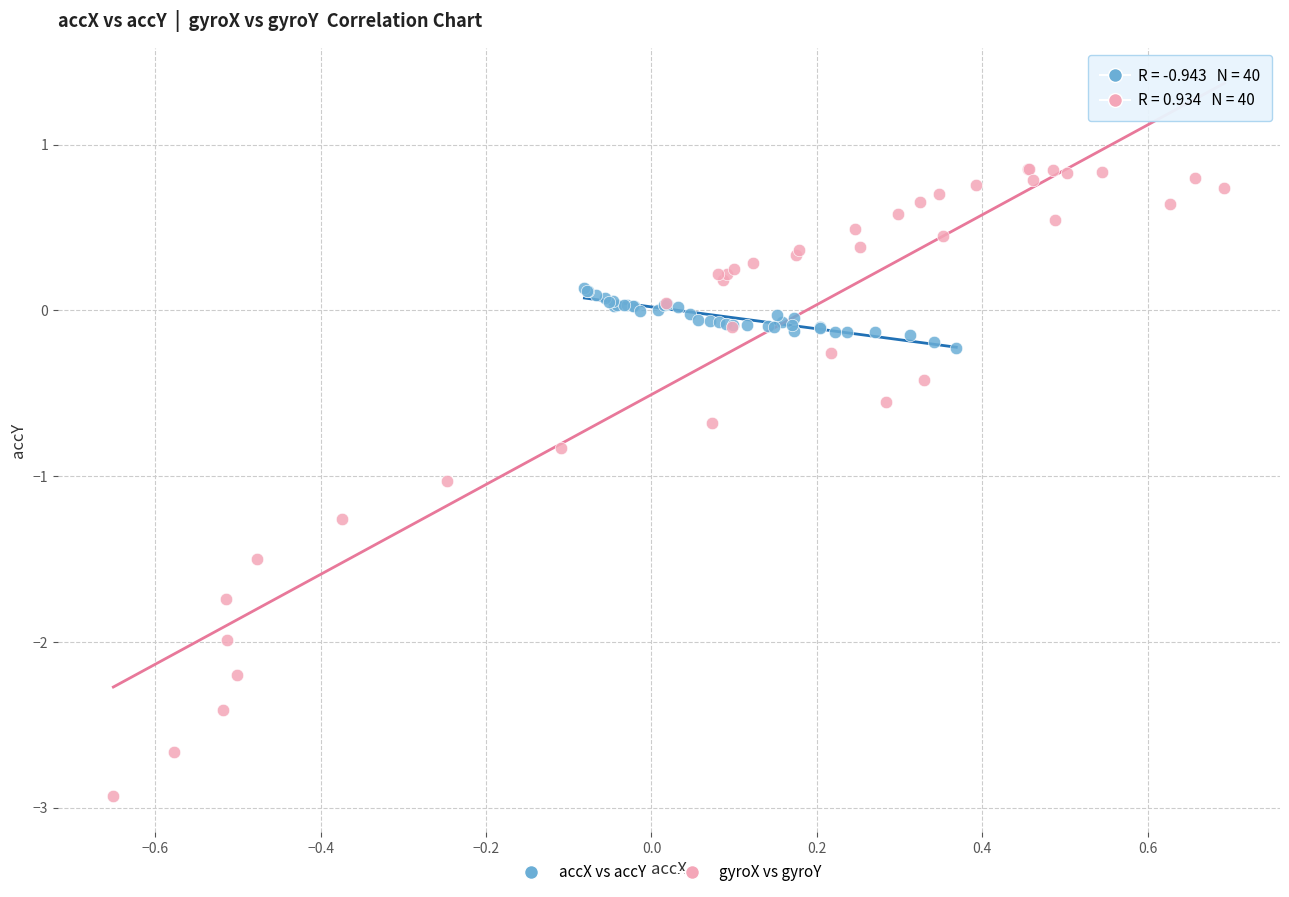

Which series has the widest spread of Y values?

gyroX vs gyroY